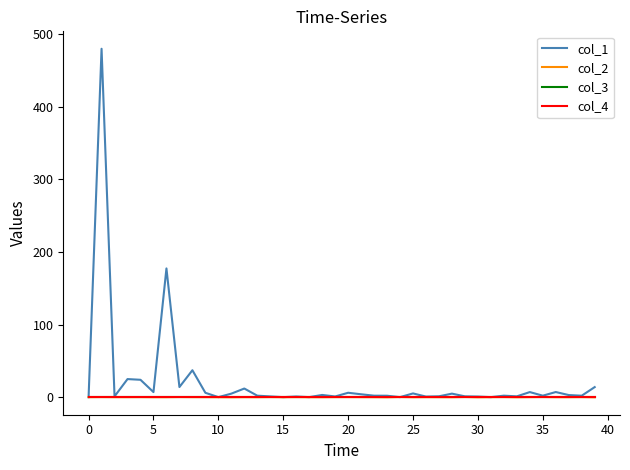

At how many categories does at least one series exceed 220?

1